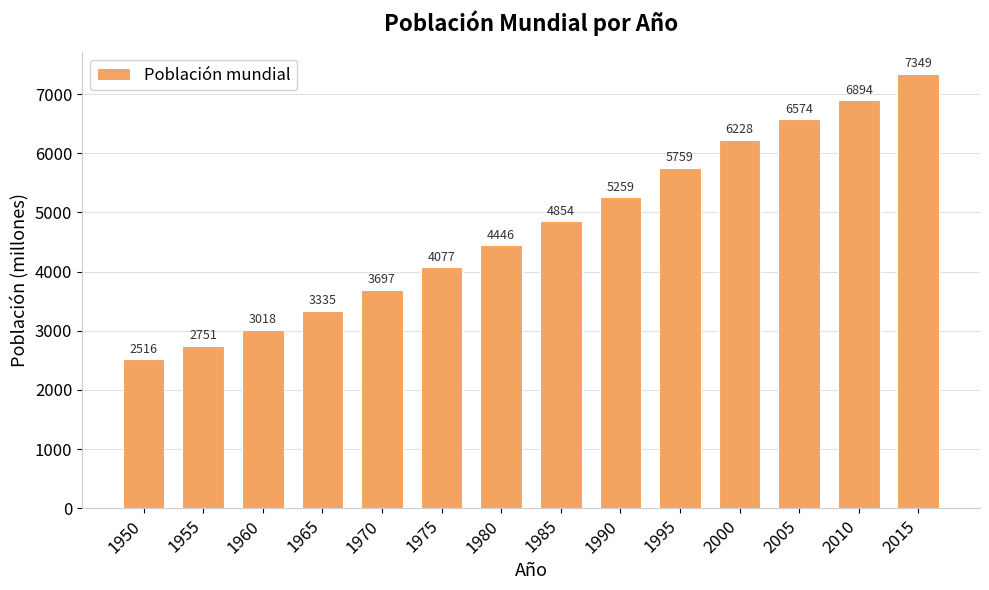

The chart shows a value of 11823 at 2010. True or false?

False